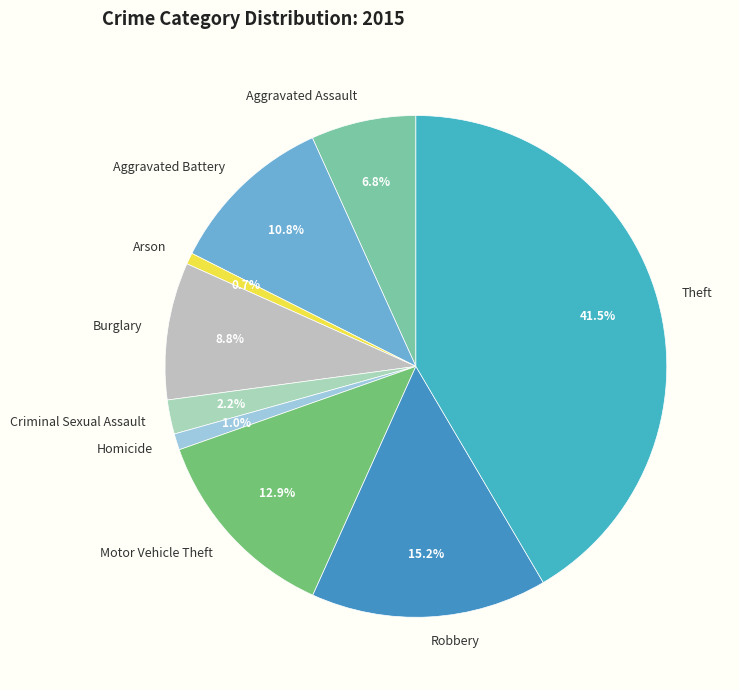

Does Arson account for over 50% of the chart?

No